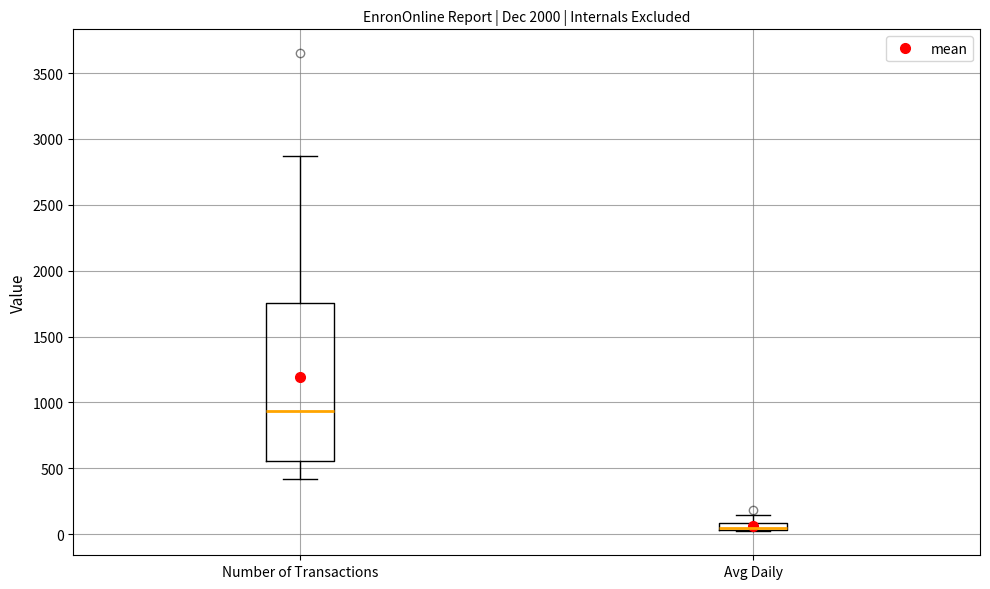

Where does the lower whisker of the box for Number of Transactions end on the y-axis? The values are not printed on the chart, so give them approximately, as read against the axis.

400